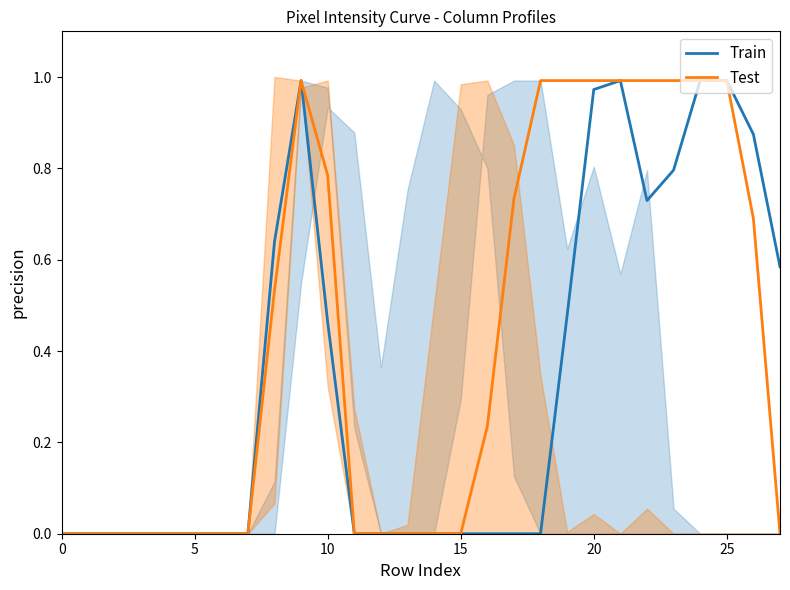

True or false: Train and Test cross at least once.

False